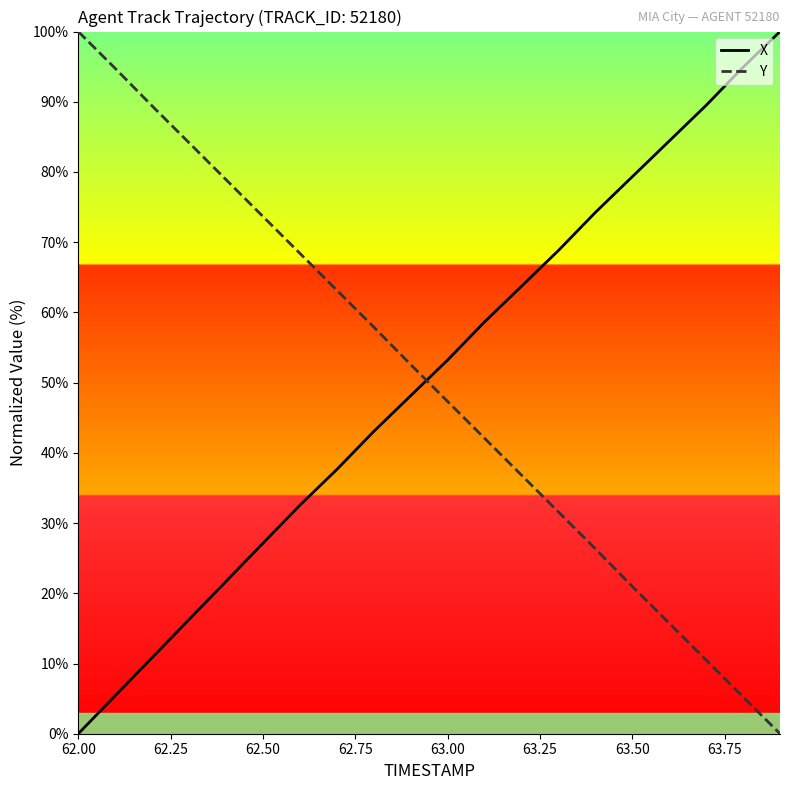

How many times do X and Y cross each other?

1